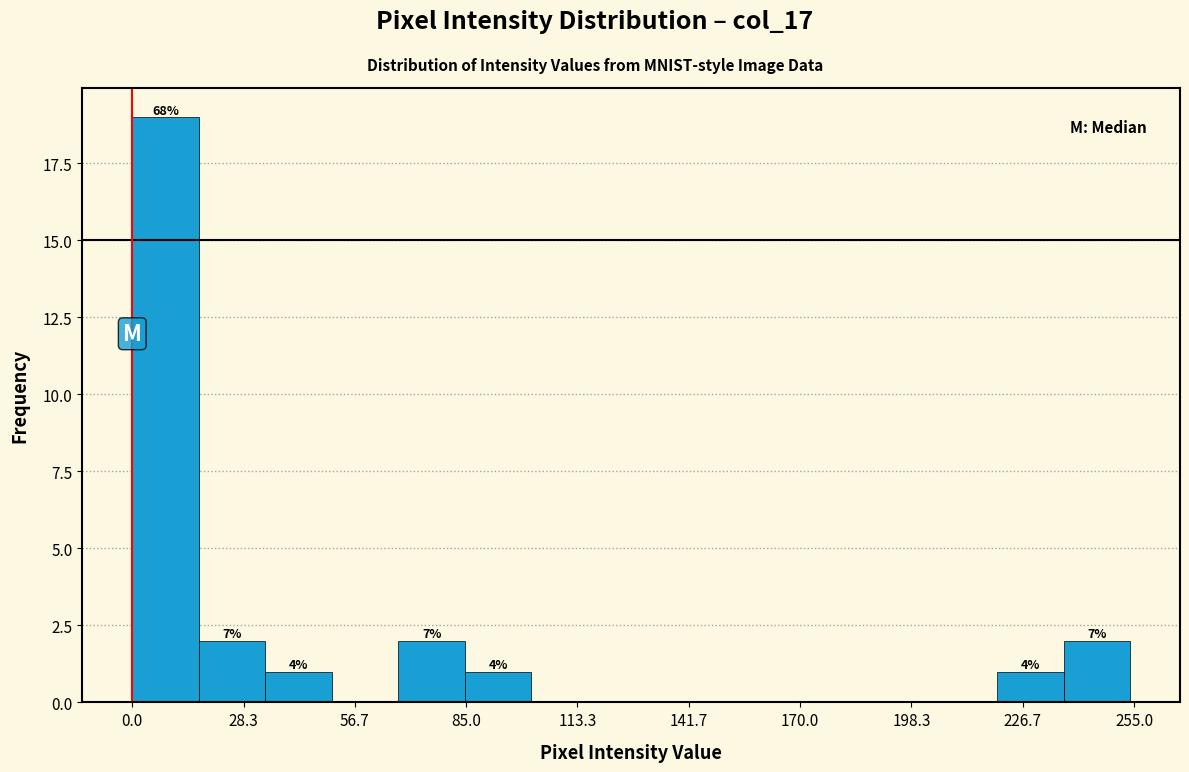

Around what value on the x-axis is the tallest bar? Give the approximate position of its centre, as read against the axis.

10